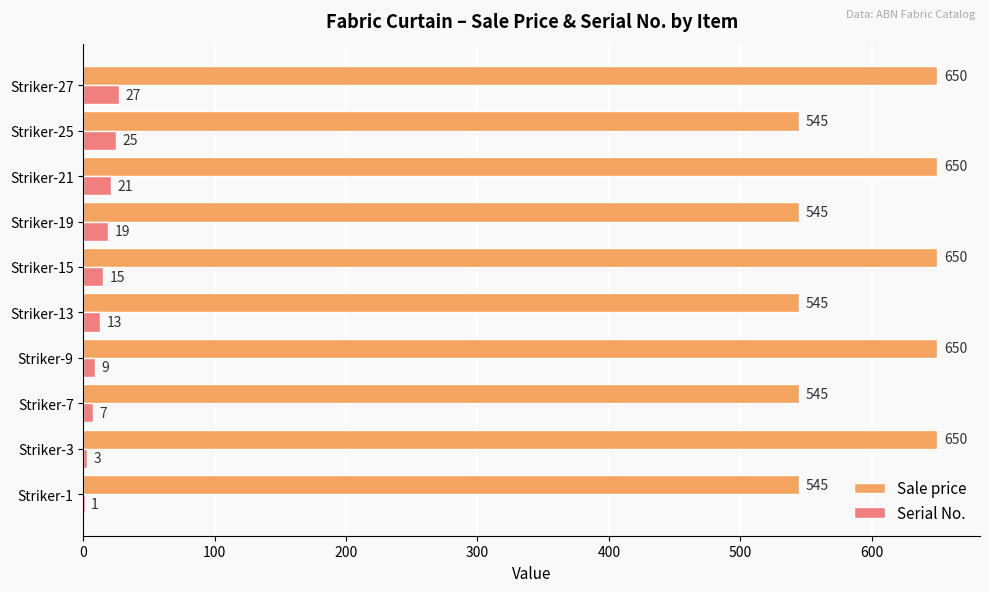

Which series has the largest total across all categories?

Sale price